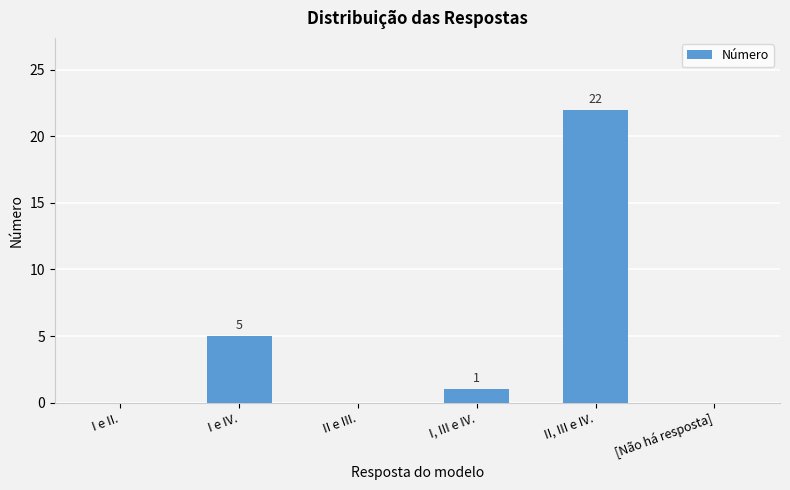

Where is the data nearest to the value 11?

I e IV.